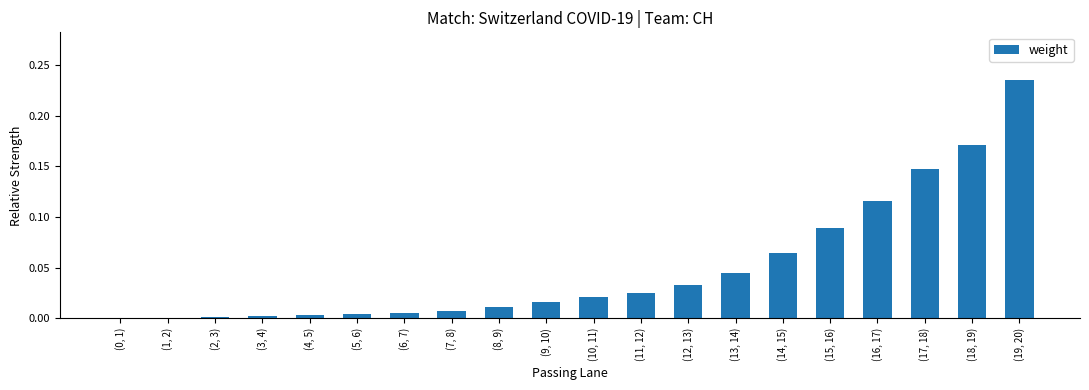

At which category does the chart reach its peak across all series?

(19, 20)